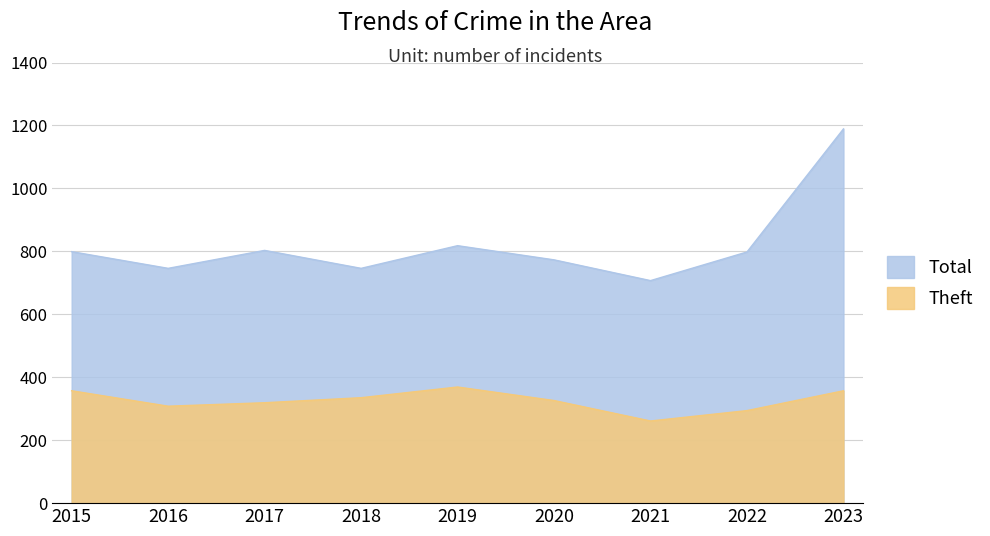

Which series has the largest range (max minus min)?

Total